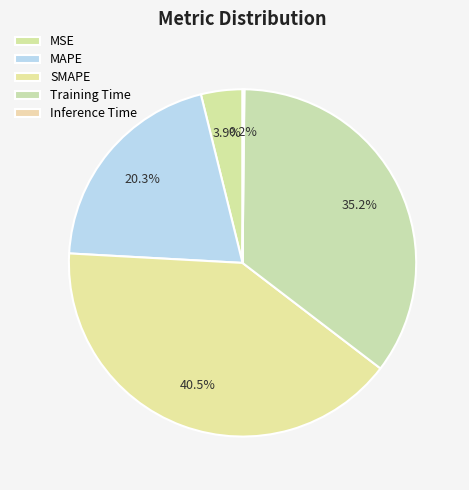

True or false: MSE accounts for 1% of the total.

False